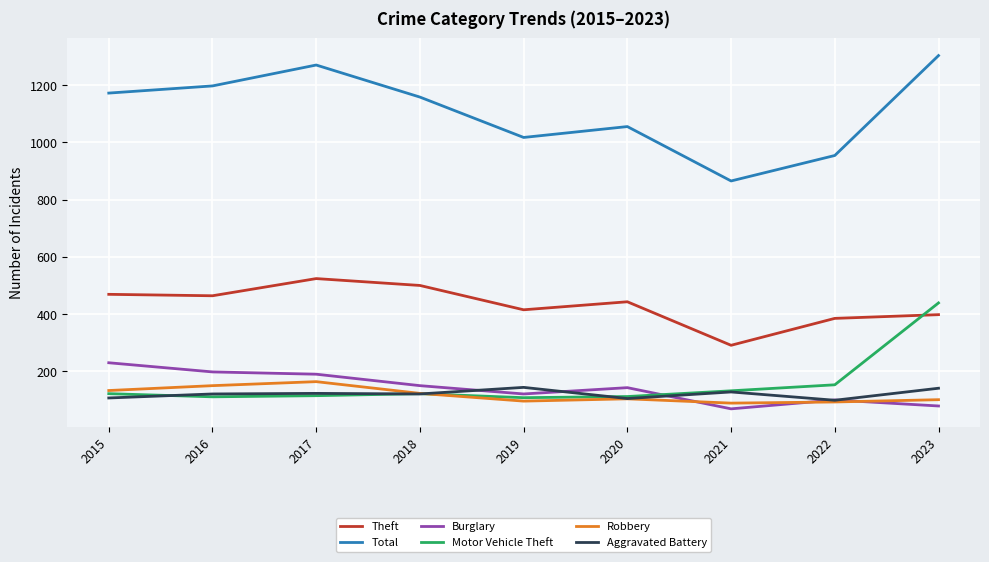

True or false: Total and Motor Vehicle Theft intersect in this chart.

False